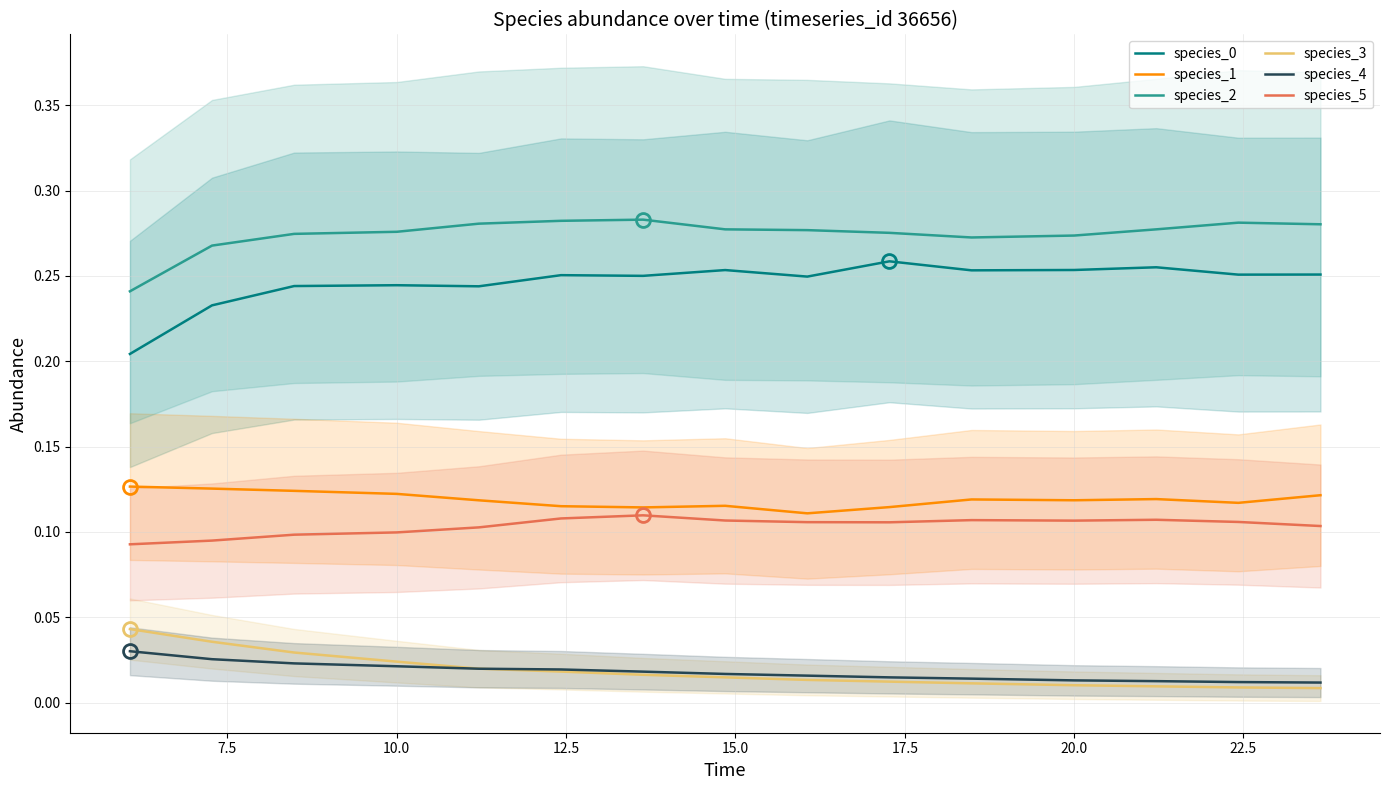

Does the chart have visible grid lines?

Yes